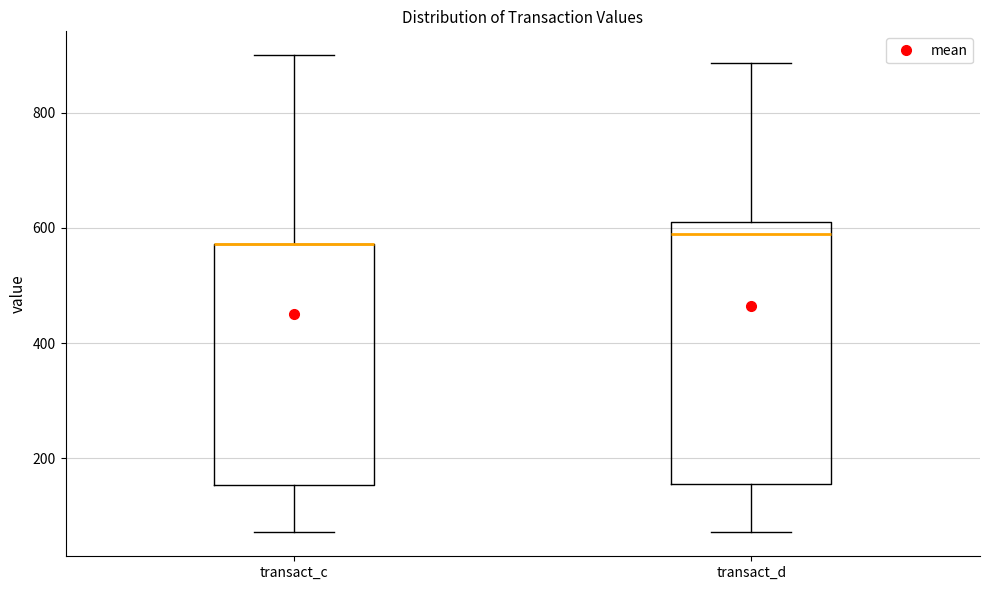

Where is the lower edge of the box for transact_c on the y-axis? The values are not printed on the chart, so give them approximately, as read against the axis.

160